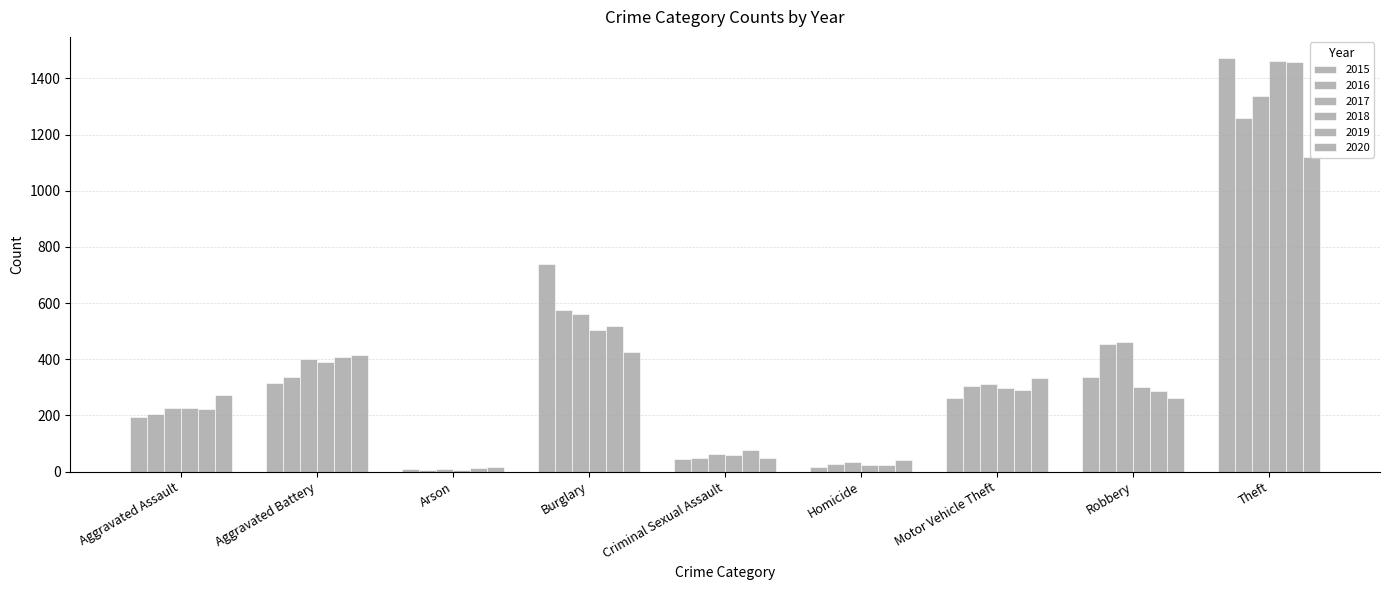

What is the value of the 2019 bar at the 5th from the left?

77